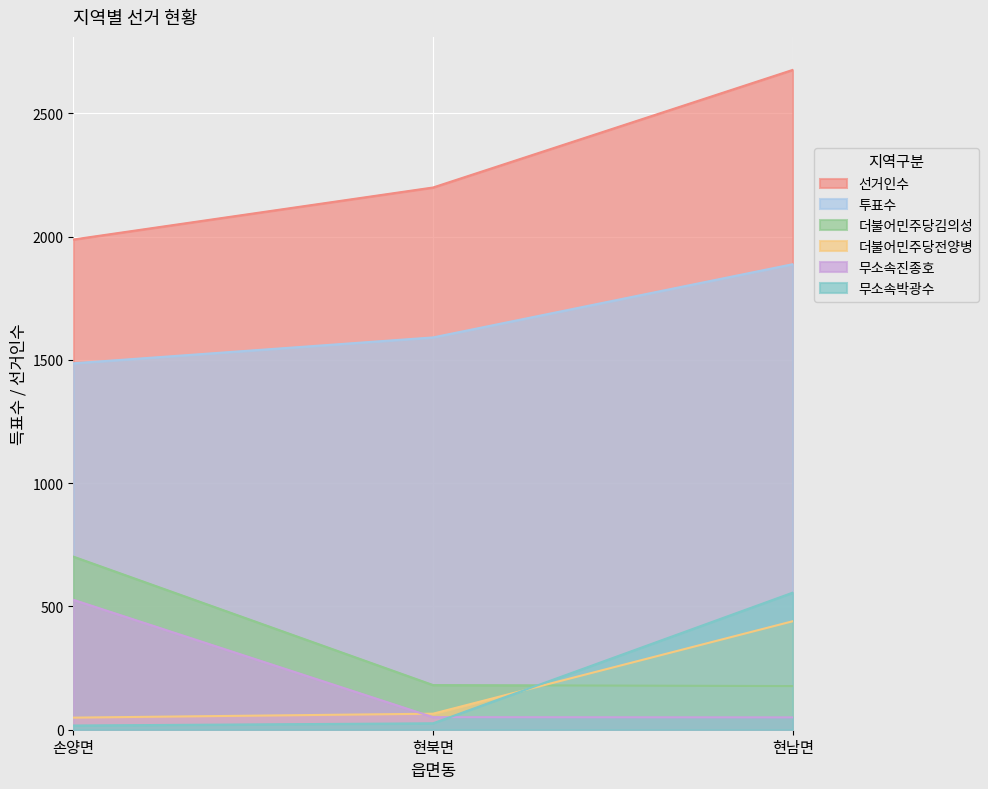

True or false: 선거인수 has a value of 2199 at 현북면.

True